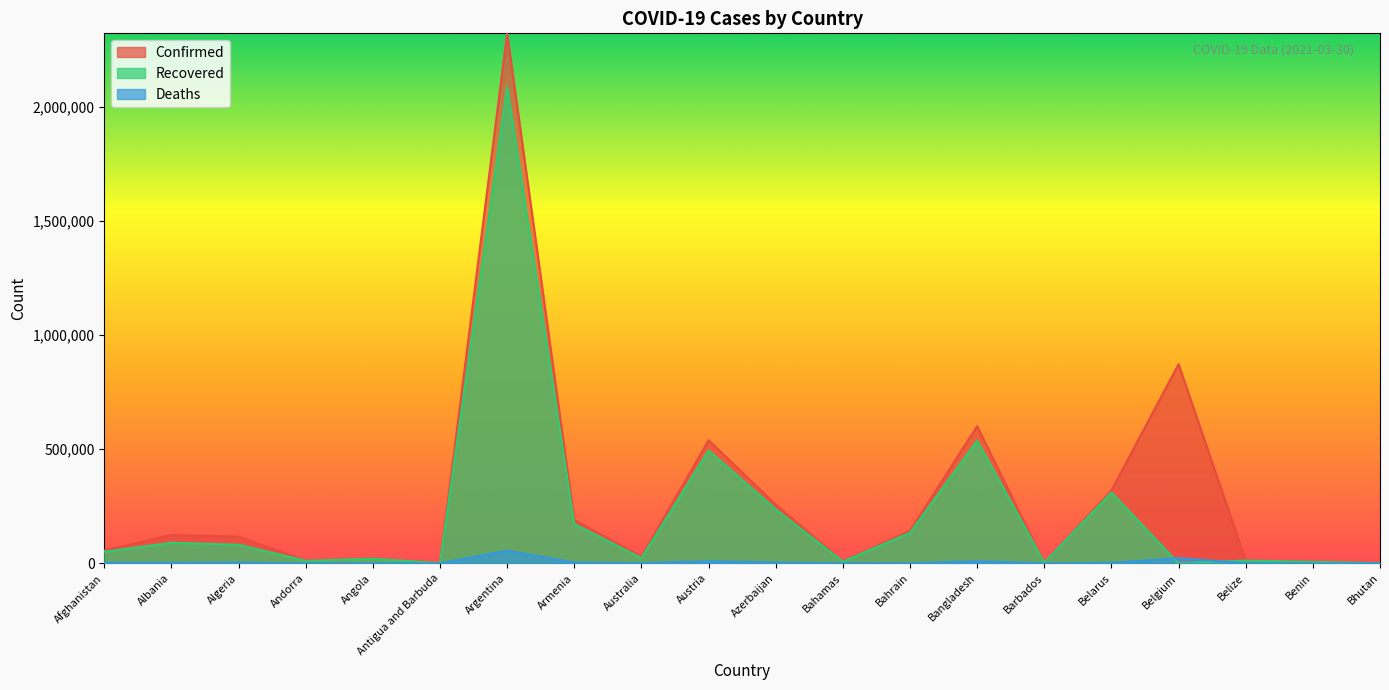

Which label corresponds to the smallest value in the chart?

Belgium